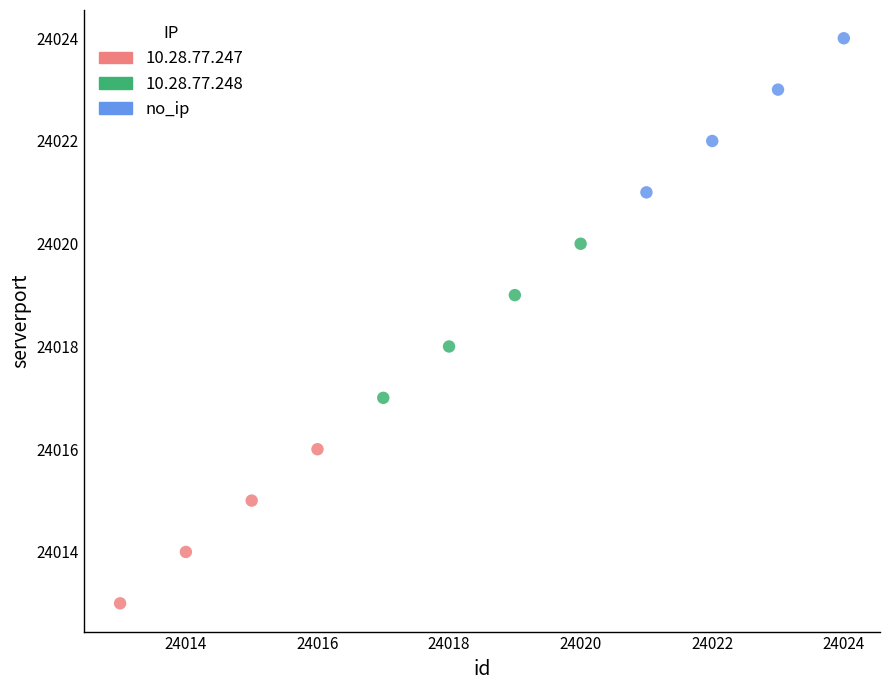

Which series reaches the minimum Y coordinate?

10.28.77.247